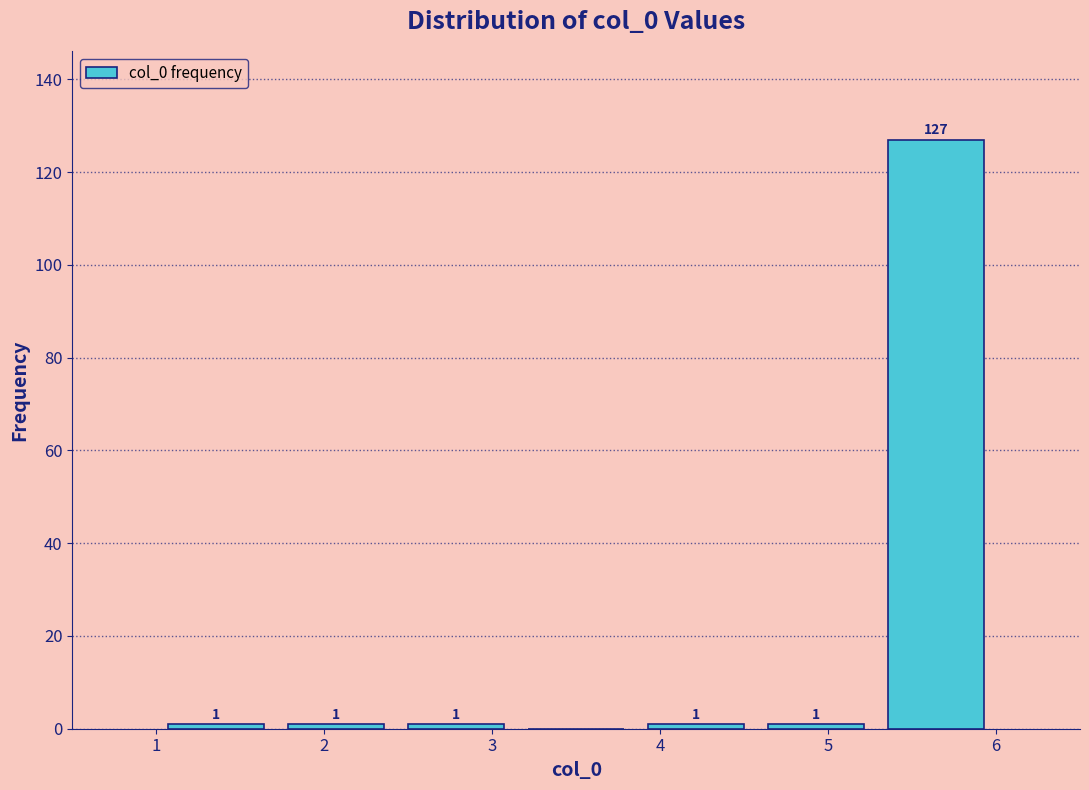

Which range on the x-axis has the tallest bar?

5.3 to 6.0